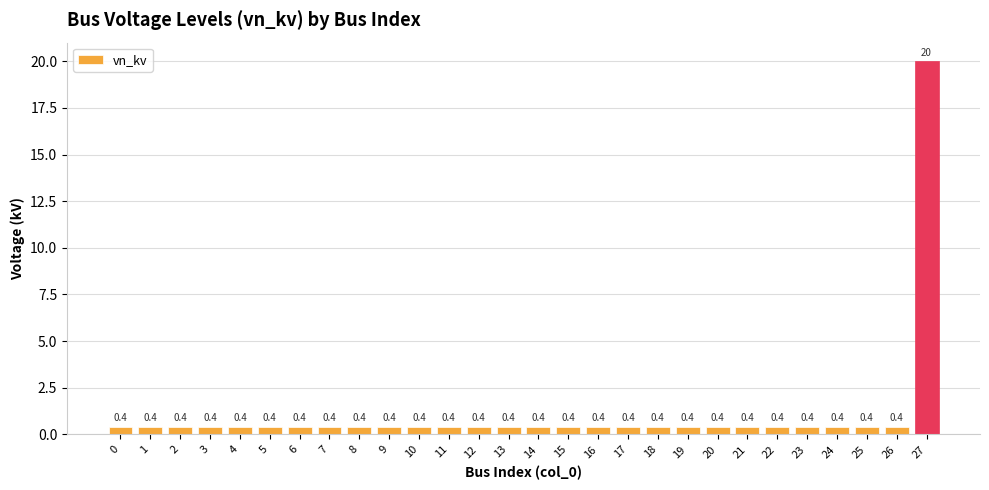

Reading left to right, transcribe all the data shown in this chart.

0=0.4	1=0.4	2=0.4	3=0.4	4=0.4	5=0.4	6=0.4	7=0.4	8=0.4	9=0.4	10=0.4	11=0.4	12=0.4	13=0.4	14=0.4	15=0.4	16=0.4	17=0.4	18=0.4	19=0.4	20=0.4	21=0.4	22=0.4	23=0.4	24=0.4	25=0.4	26=0.4	27=20.0